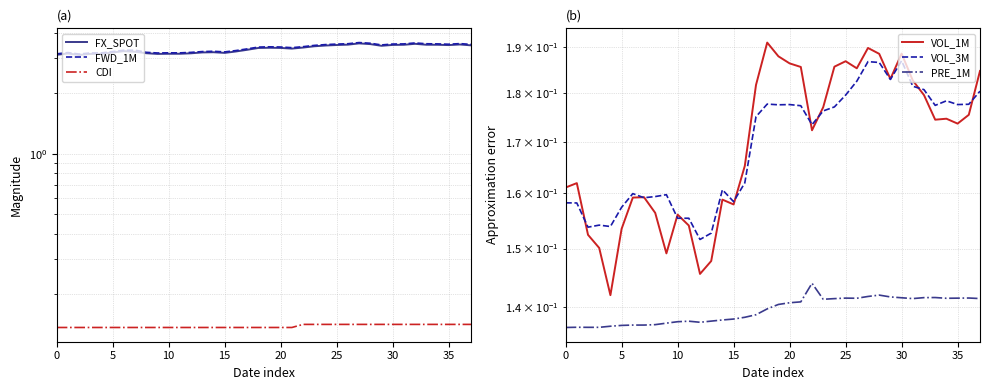

What is the lowest value of the FX_SPOT series?

3.1